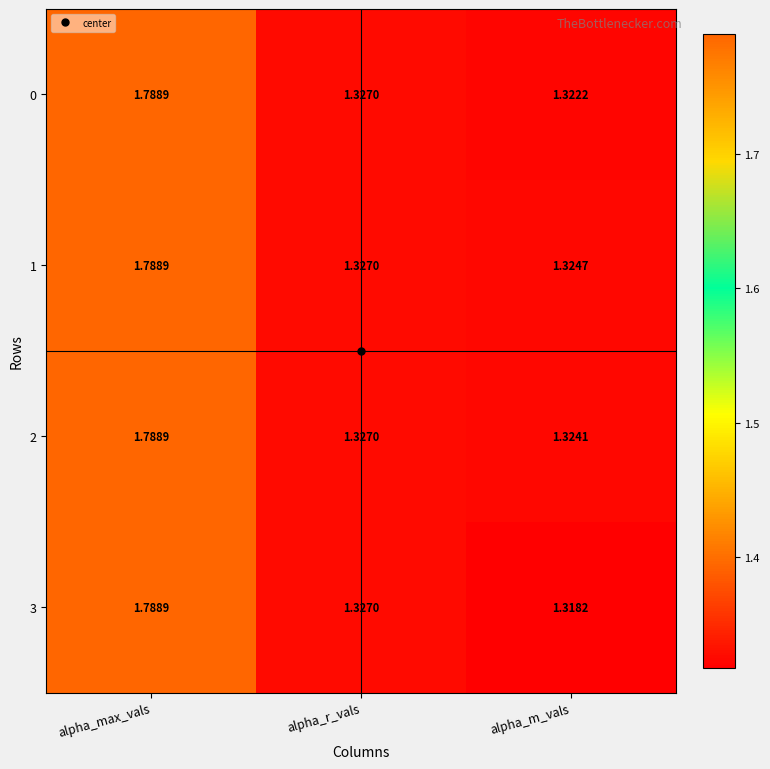

Which category has the lowest value across all series?

alpha_m_vals